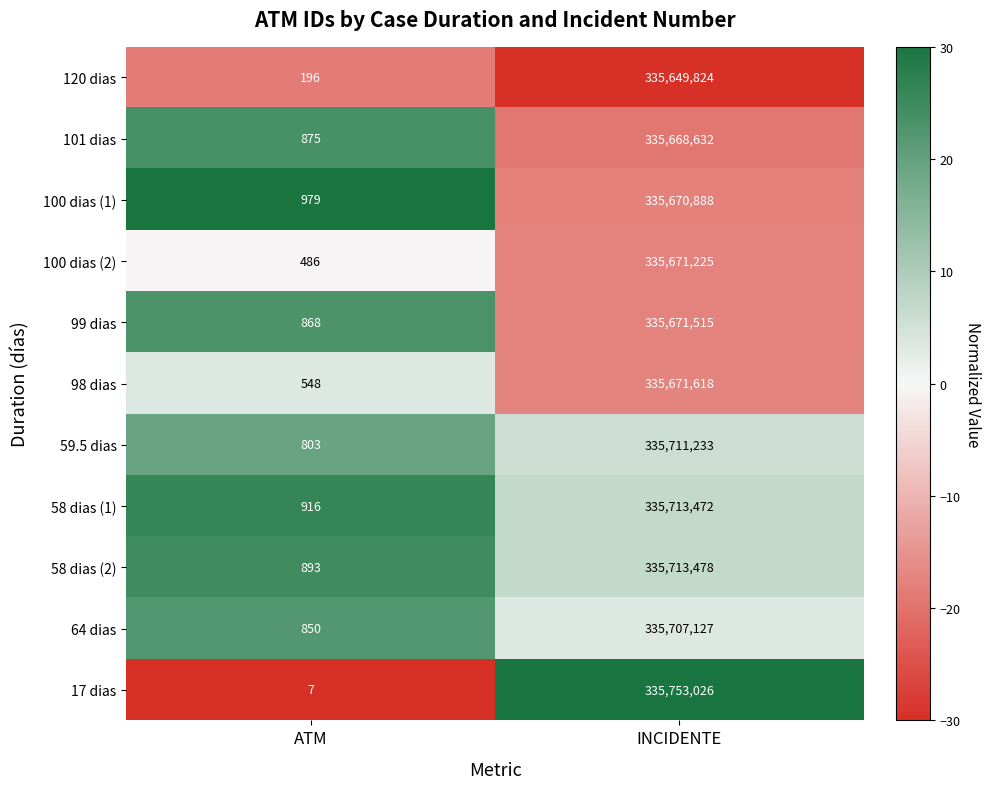

Rank the series by their maximum value, from lowest to highest.

120 dias, 101 dias, 100 dias (1), 100 dias (2), 99 dias, 98 dias, 64 dias, 59.5 dias, 58 dias (1), 58 dias (2), 17 dias